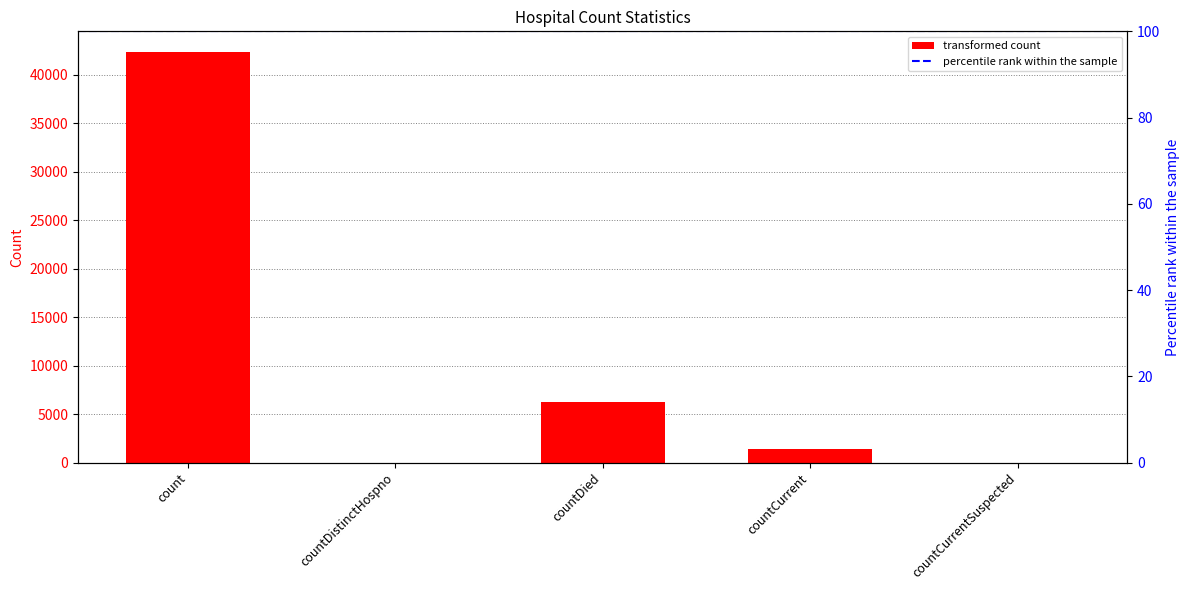

What value does the data have at countDied?

6221